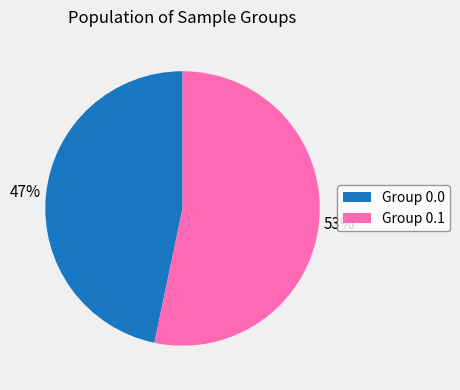

Is there a majority slice in this chart?

Yes